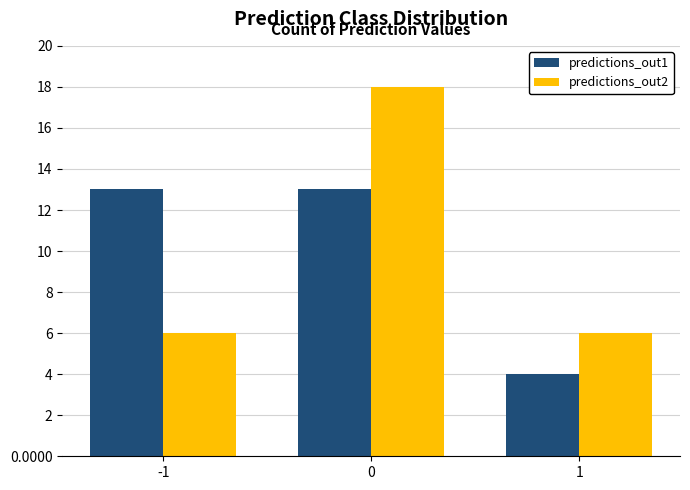

Is the value of predictions_out2 at 1 greater than the value of predictions_out1 at 1?

Yes